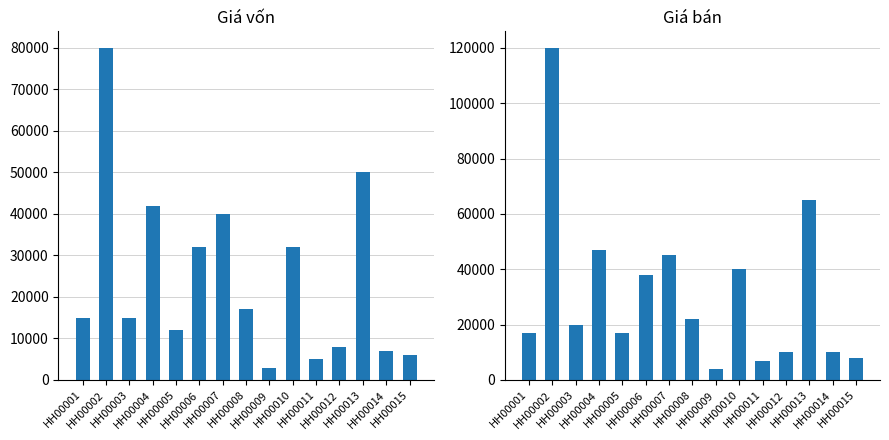

Between HH00007 and HH00009, which series saw the biggest shift?

Giá bán